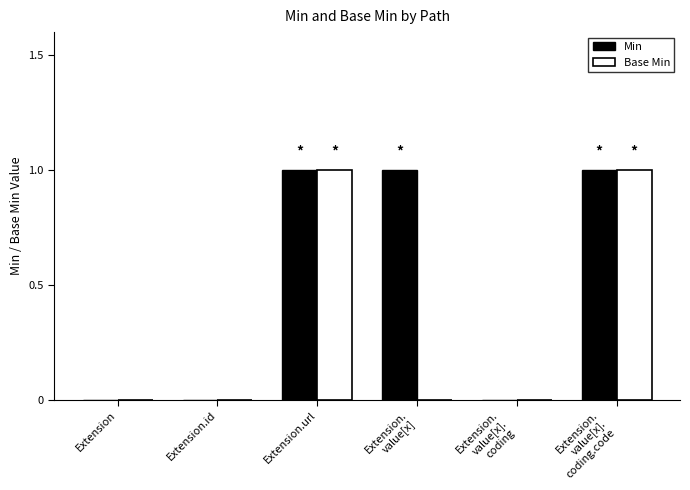

Does the chart contain stacked bars?

No